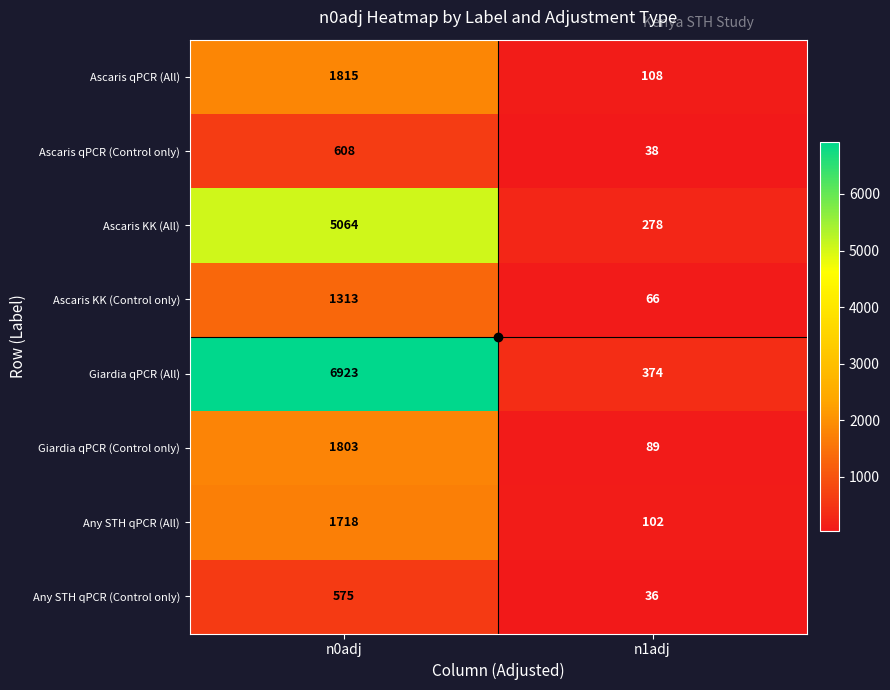

Which series has the largest range (max minus min)?

Giardia qPCR (All)